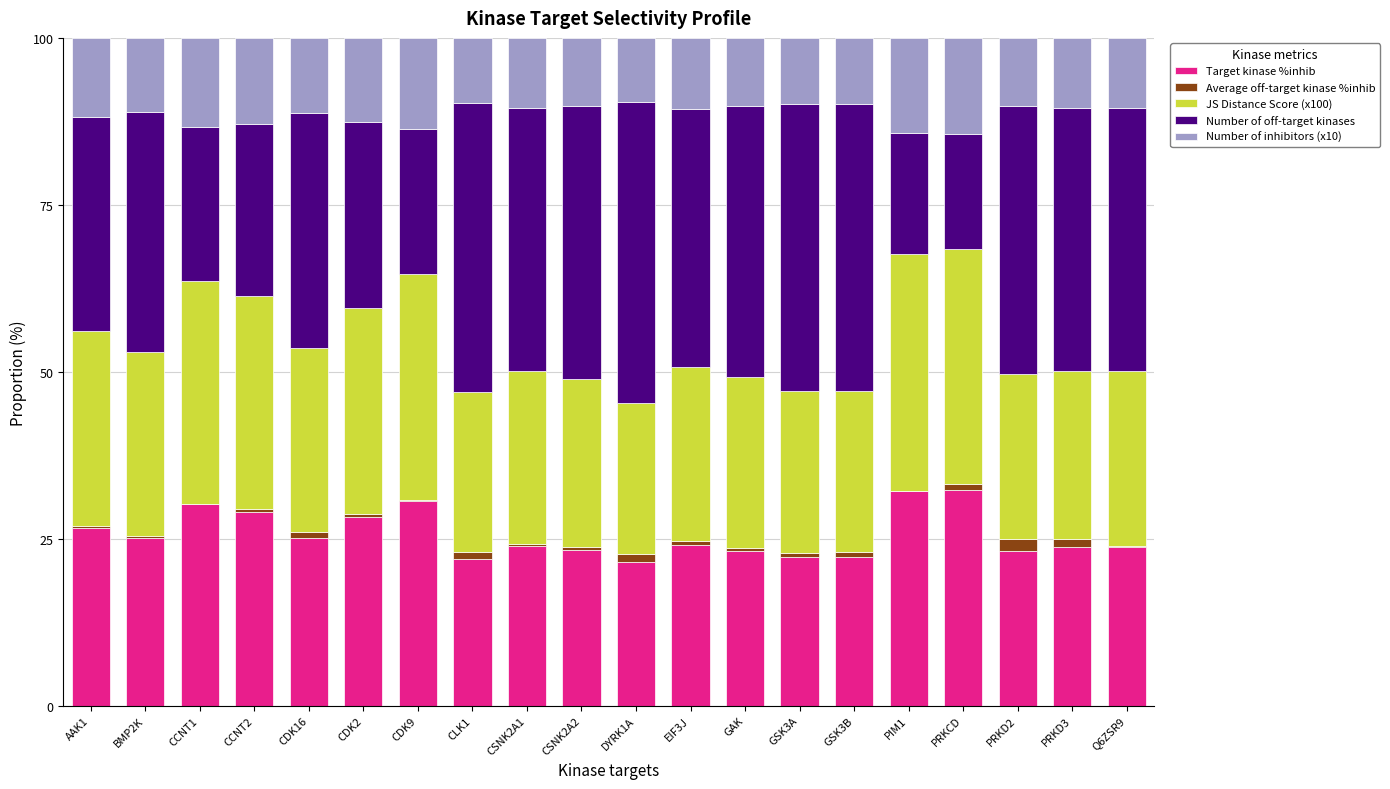

What is the sum of all Target kinase %inhib values?

512.2